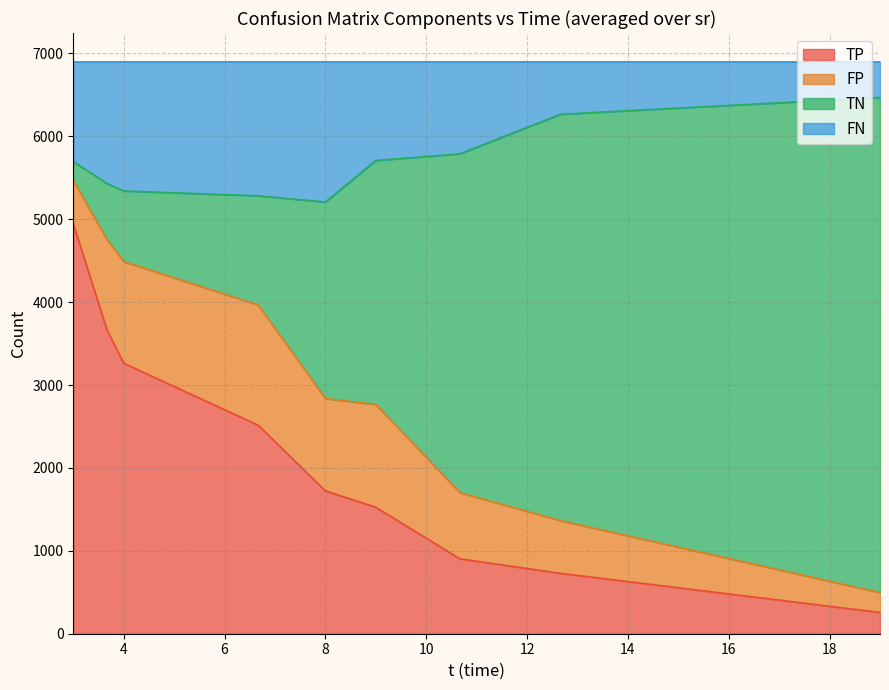

What are all the series names shown in the legend?

TP, FP, TN, FN